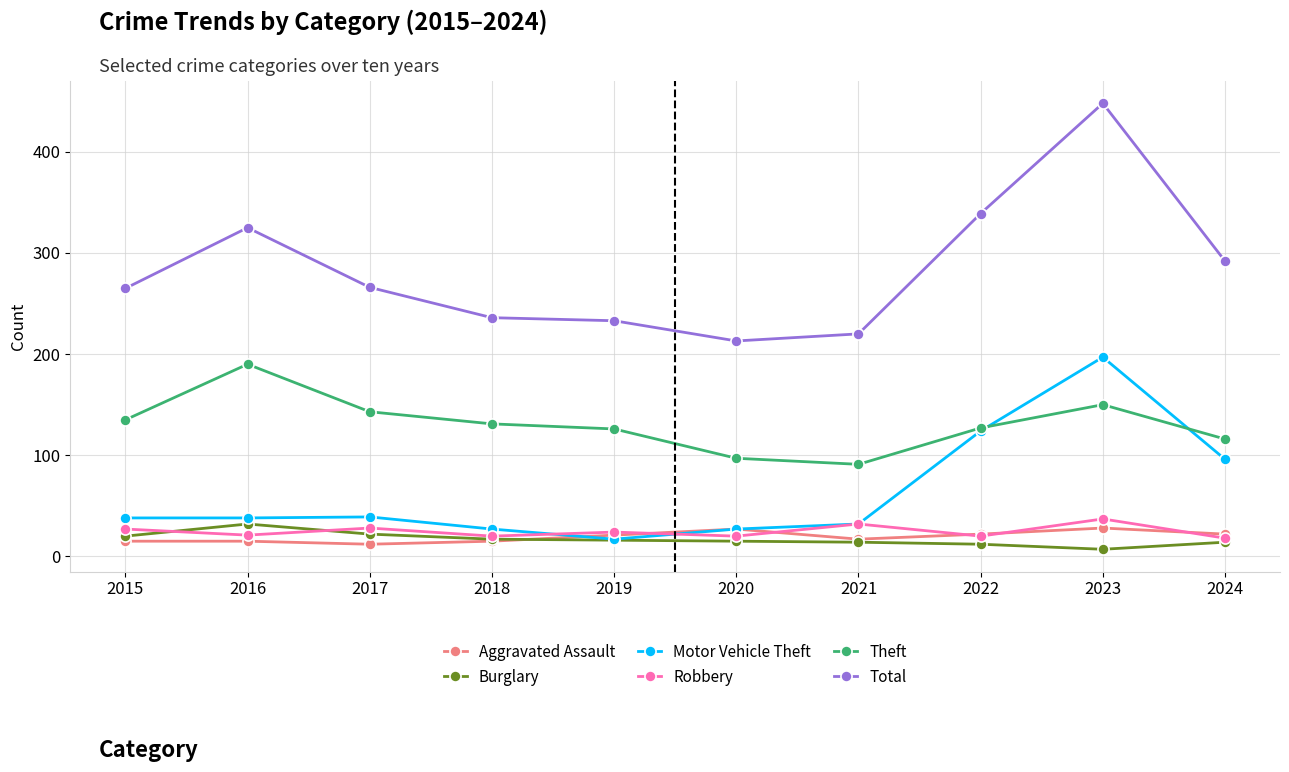

Is the value of Aggravated Assault at 2016 greater than the value of Total at 2020?

No